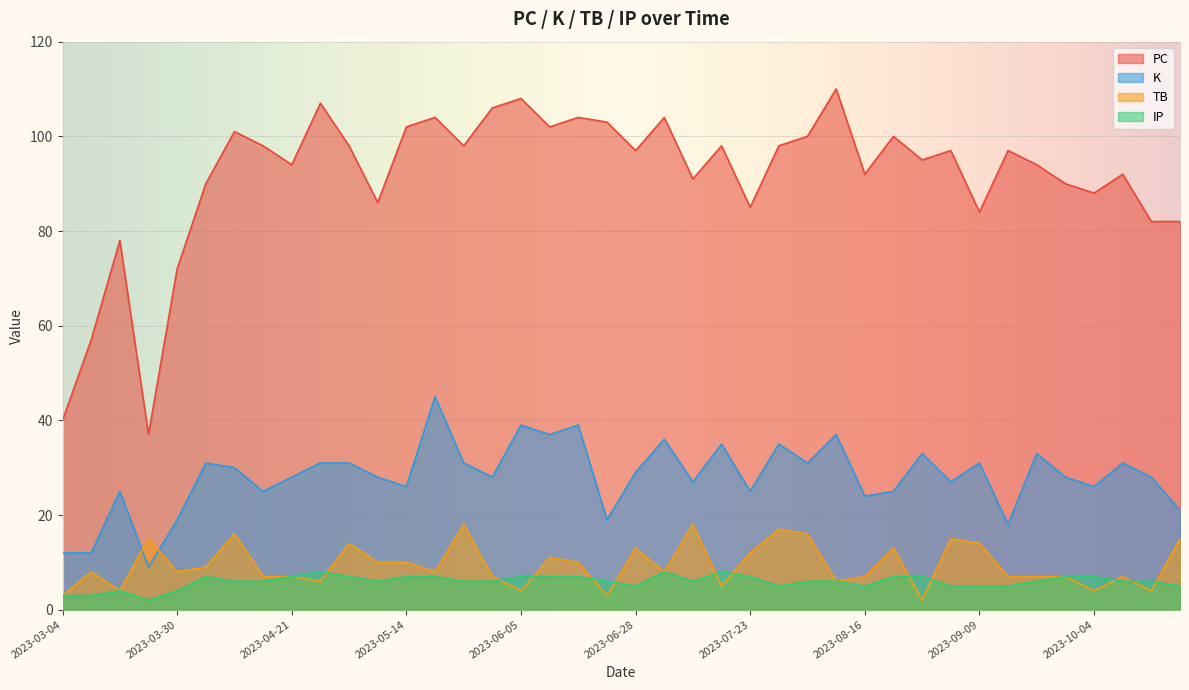

Rank the series by their maximum value, from highest to lowest.

PC, K, TB, IP